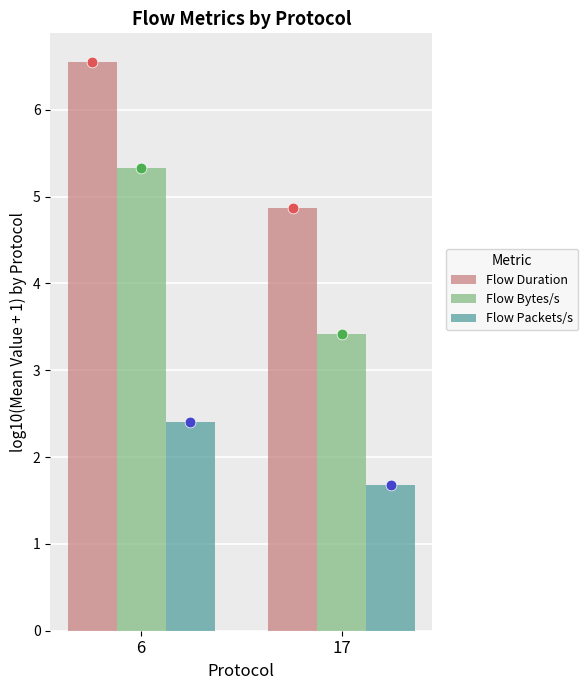

Is the value of Flow Packets/s at 6 greater than the value of Flow Duration at 17?

No